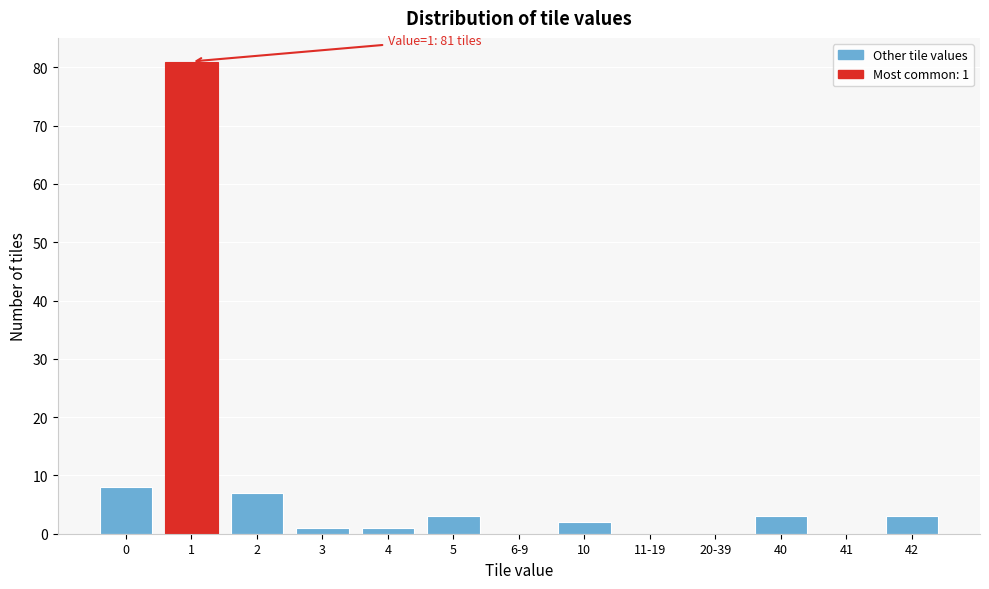

Reading left to right, what are all the values shown in this chart?

0=8	1=81	2=7	3=1	4=1	5=3	6-9=0	10=2	11-19=0	20-39=0	40=3	41=0	42=3